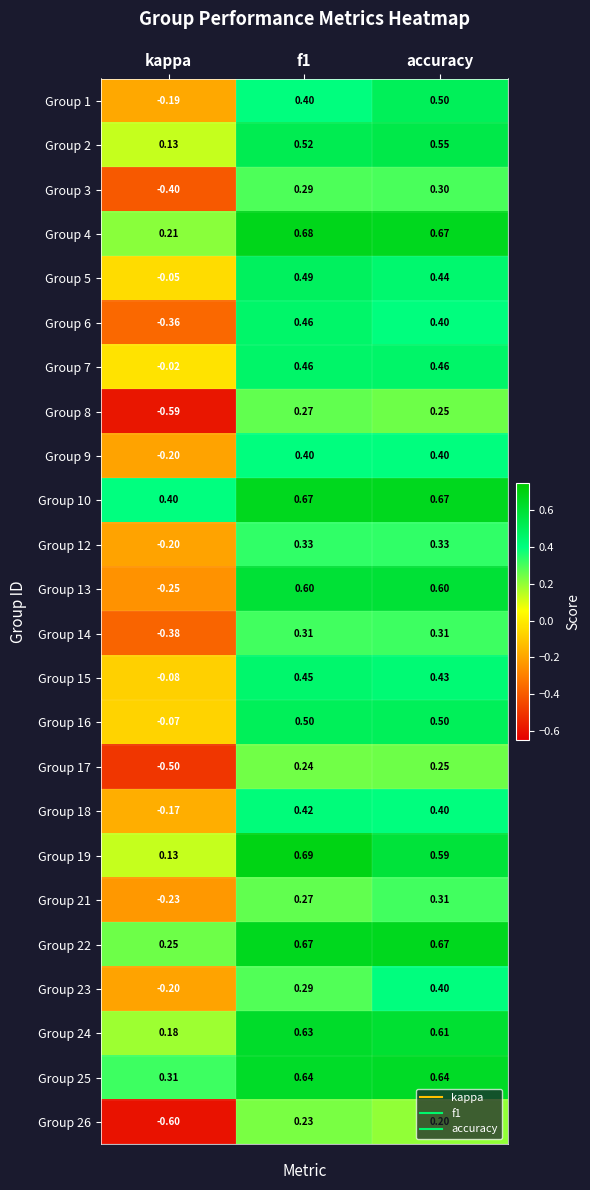

At which label does Group 5 reach its minimum?

kappa